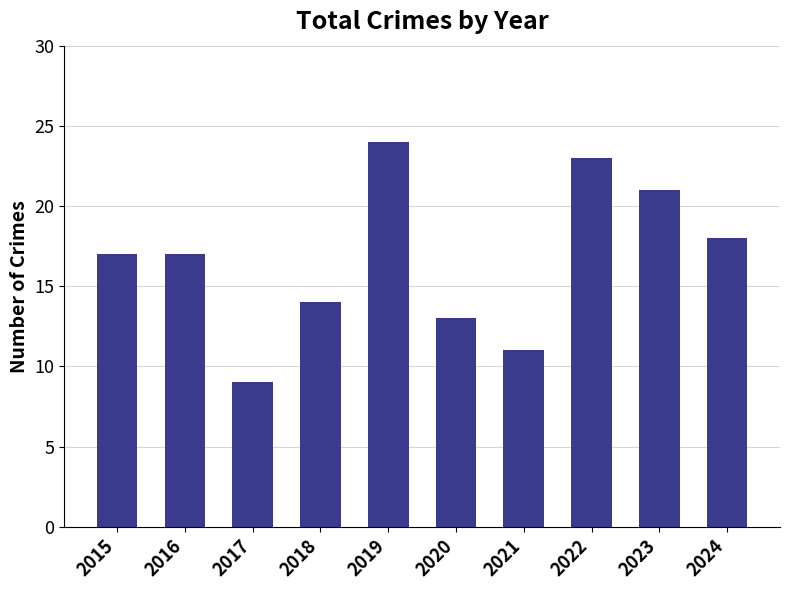

How many distinct data groups are displayed?

1